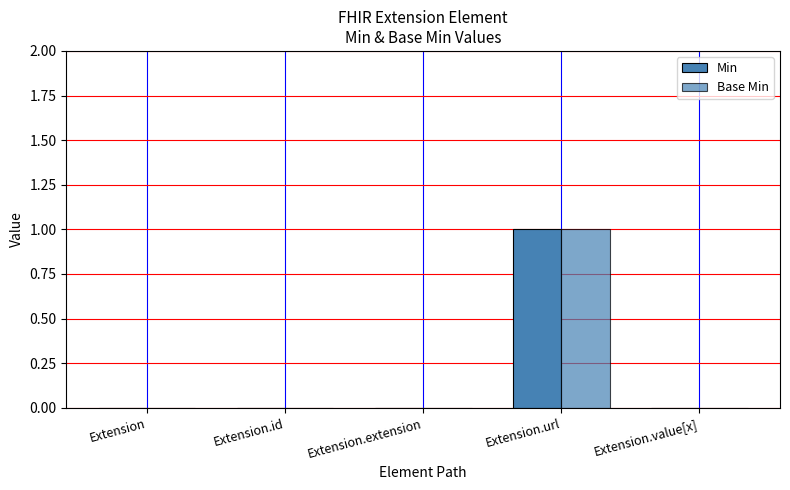

Is it true that Base Min equals 0 at Extension.id?

True